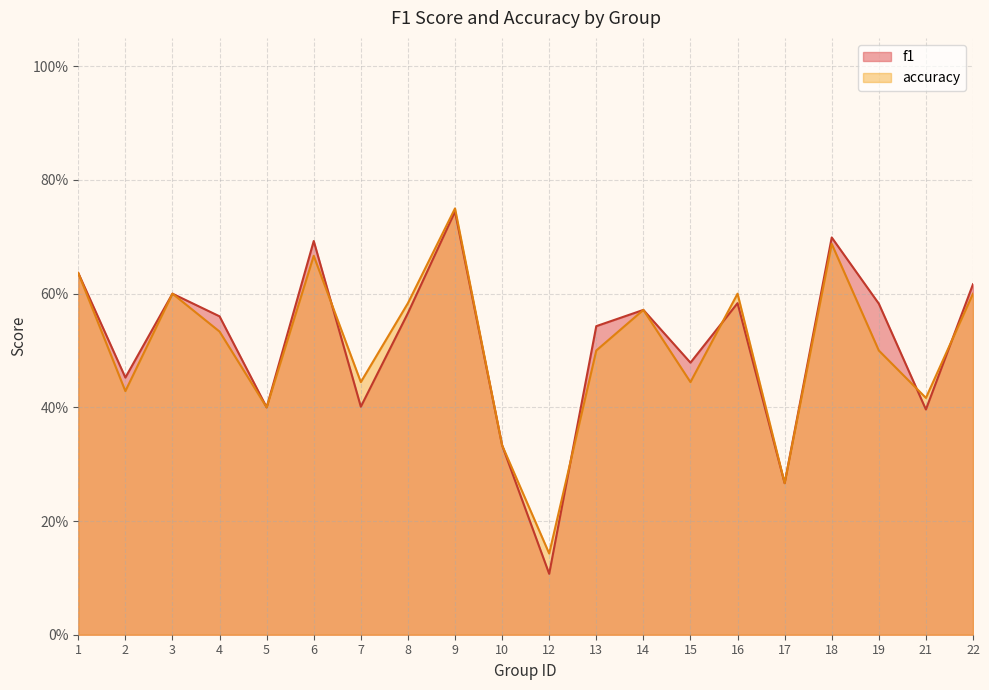

What is the value of the f1 point at the 18th from the left?

0.6